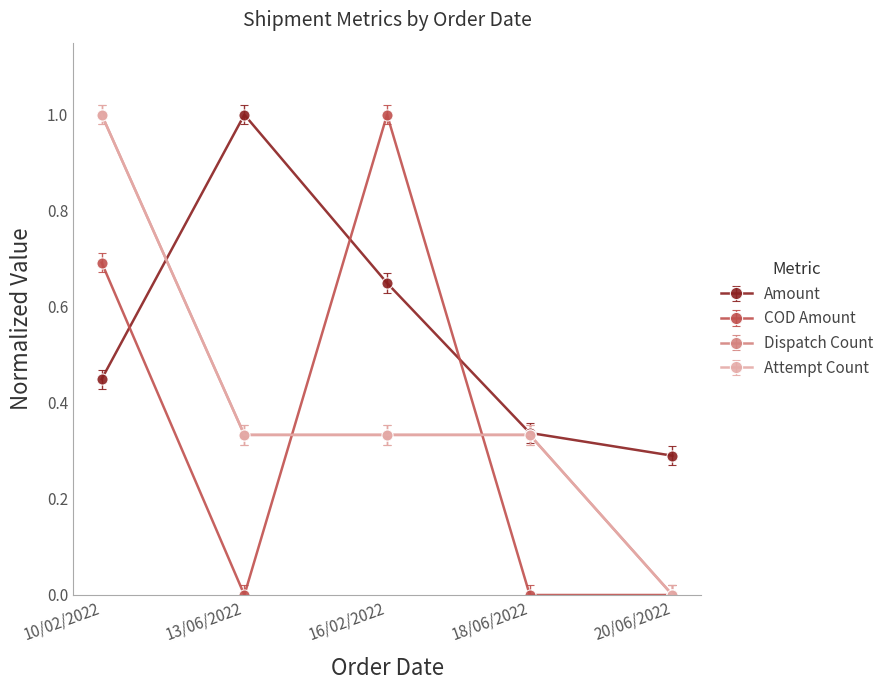

Between which two adjacent categories do Dispatch Count and COD Amount first intersect?

13/06/2022 and 16/02/2022